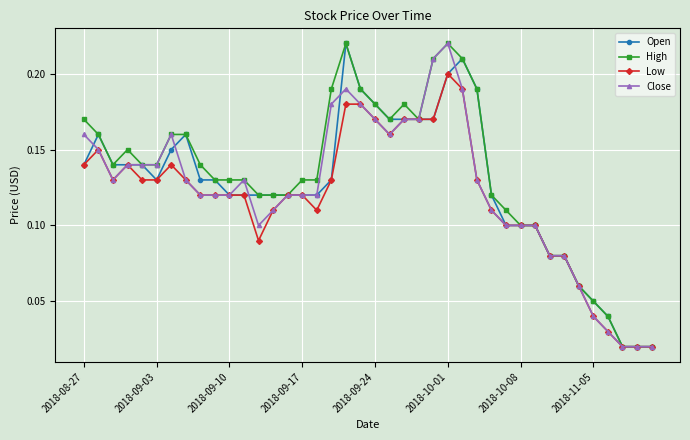

At how many categories does at least one series exceed 0?

40